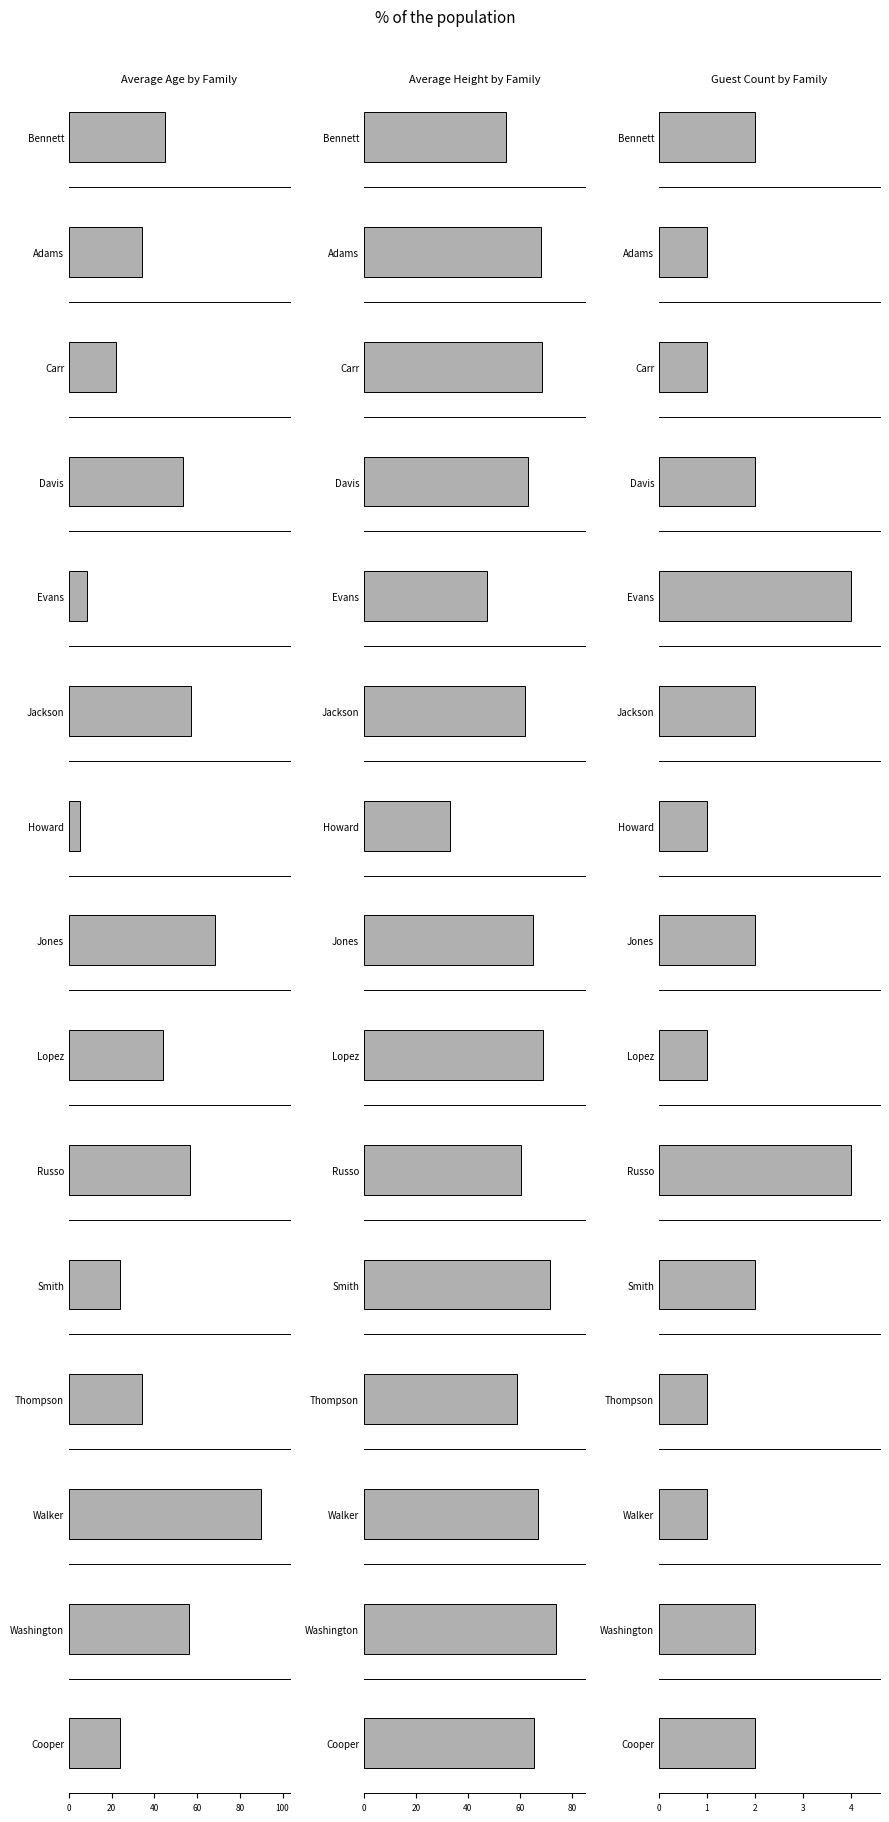

Reading right to left, what are all the values shown in this chart?

avg_age: 24.0	56.0	90.0	34.0	24.0	56.8	44.0	68.5	5.0	57.0	8.2	53.5	22.0	34.0	45.0
avg_height: 65.5	74.0	67.0	59.0	71.5	60.5	69.0	65.0	33.0	62.0	47.5	63.0	68.5	68.0	54.5
count: 2.0	2.0	1.0	1.0	2.0	4.0	1.0	2.0	1.0	2.0	4.0	2.0	1.0	1.0	2.0